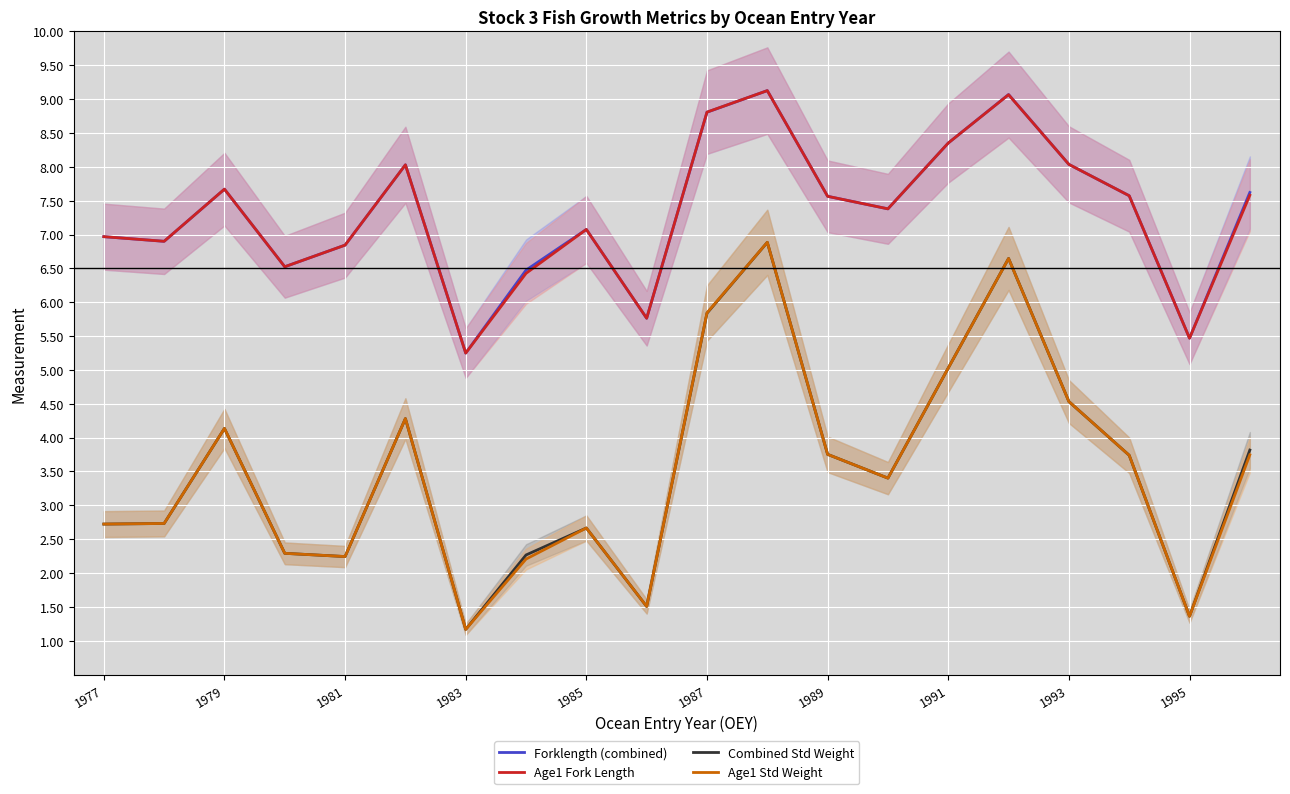

Which series has the largest range (max minus min)?

Age1 Std Weight